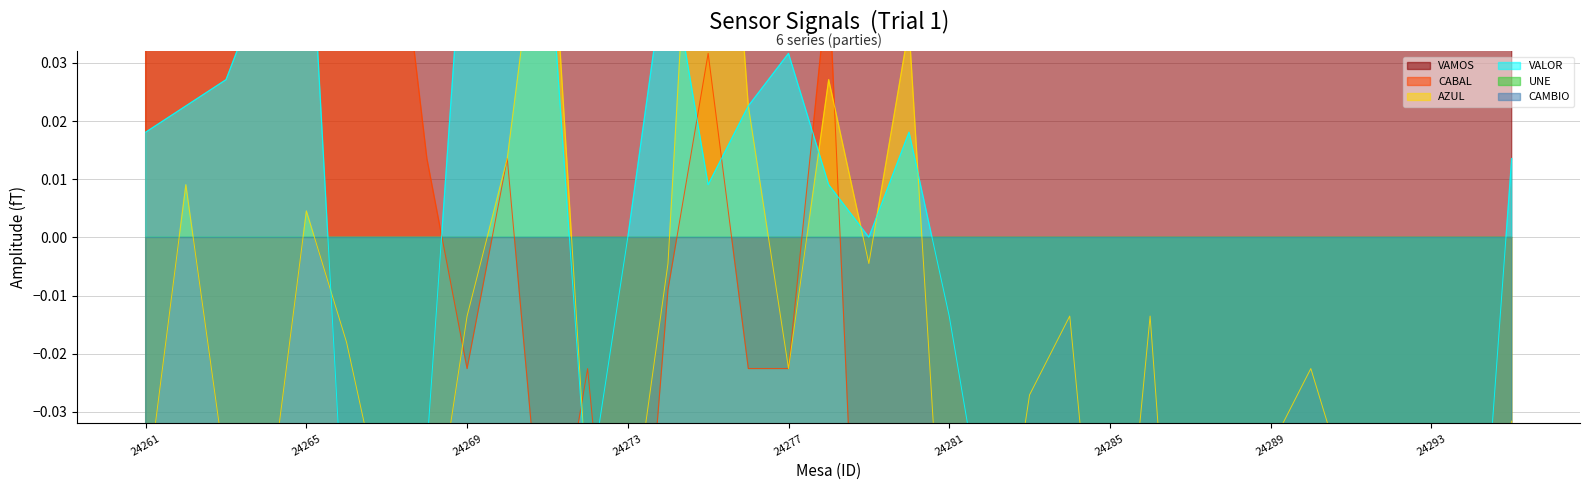

Is the value of CABAL at 24278 greater than the value of UNE at 24289?

Yes